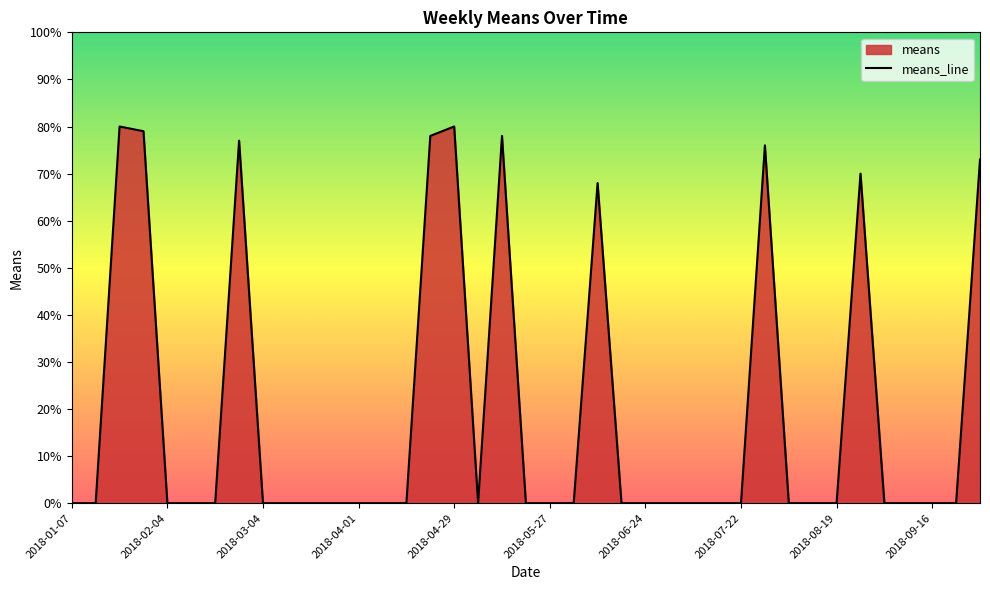

What is the label of the 21st point from the right?

2018-05-13